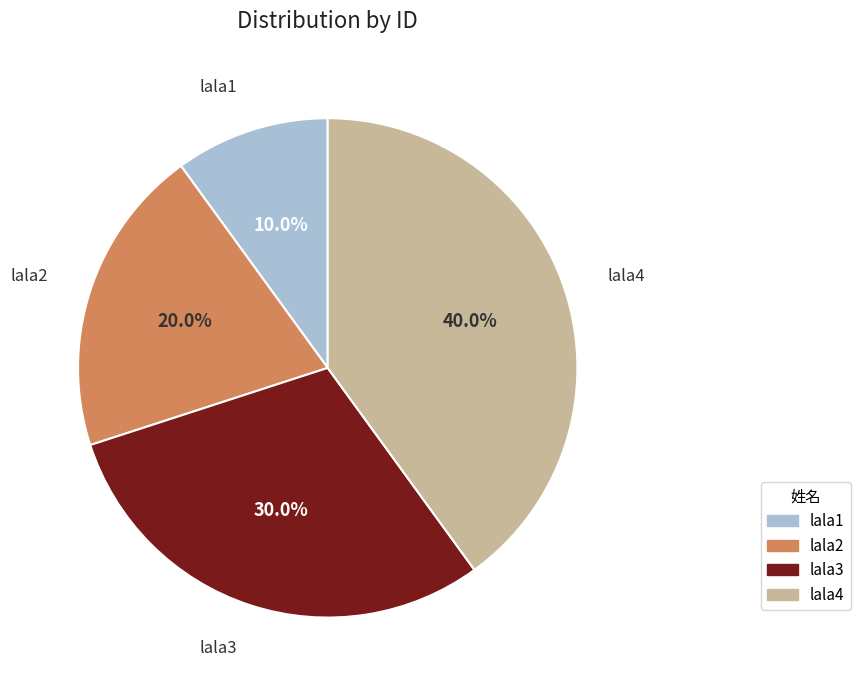

To the nearest percent, what portion does lala4 represent?

40%